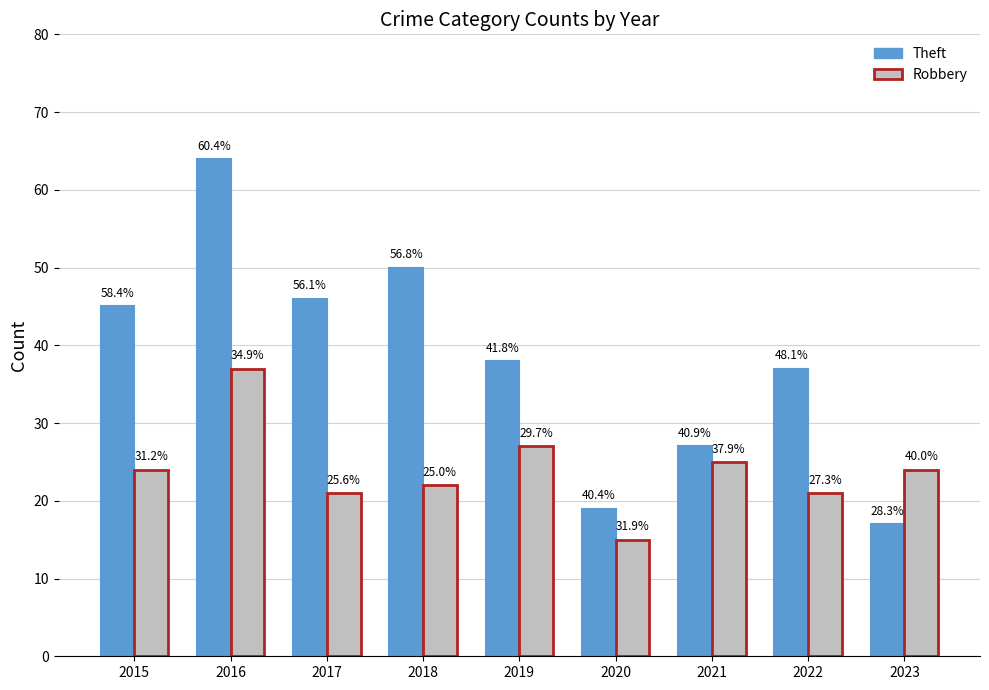

Reading left to right, extract all data points from this chart.

Theft: 45	64	46	50	38	19	27	37	17
Robbery: 24	37	21	22	27	15	25	21	24